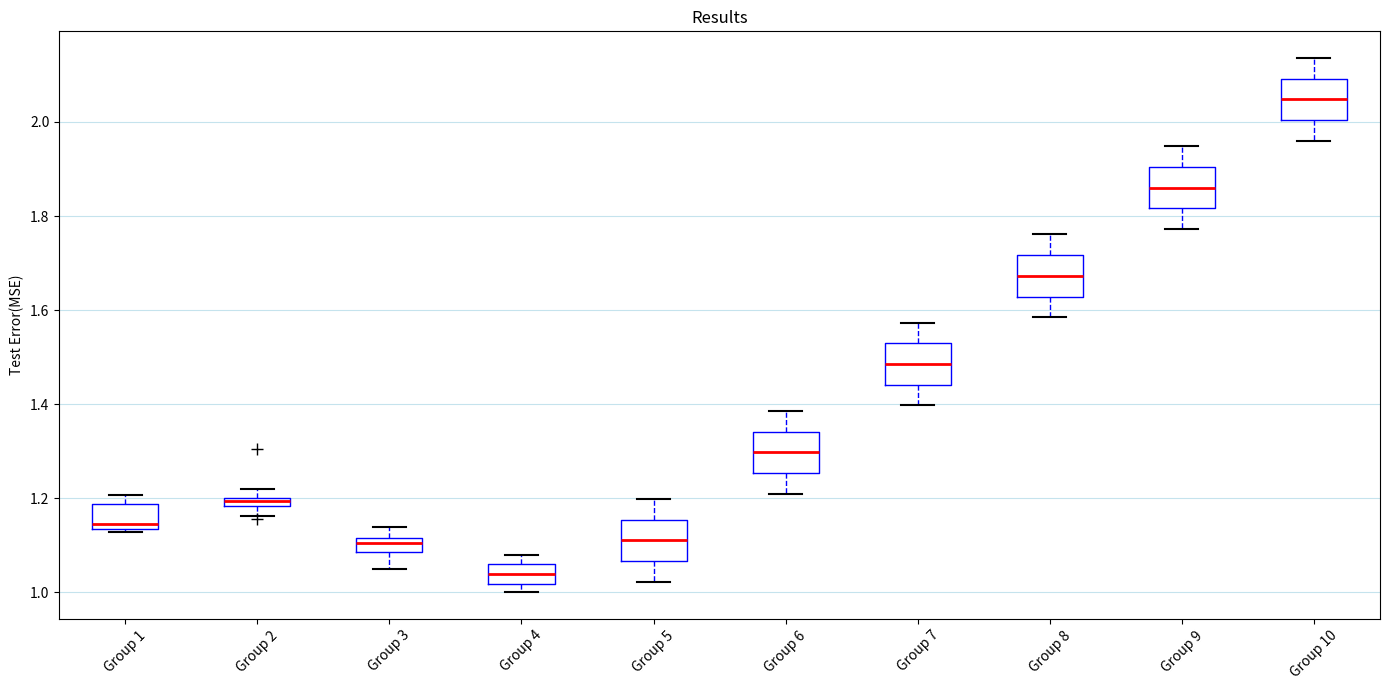

Where is the upper edge of the box for Group 3 on the y-axis? The values are not printed on the chart, so give them approximately, as read against the axis.

1.12